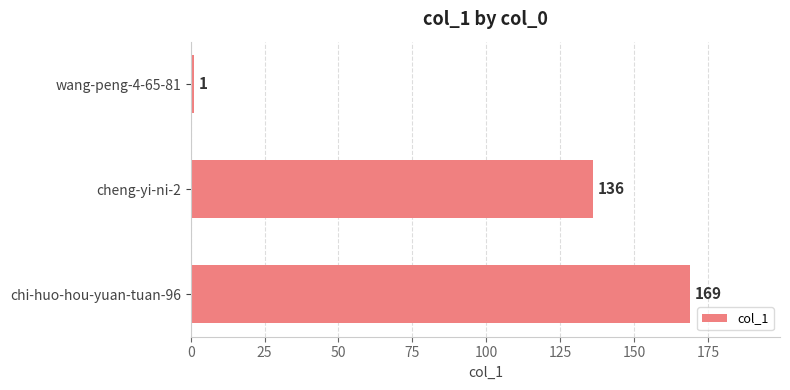

What is the difference between the values at cheng-yi-ni-2 and wang-peng-4-65-81?

135